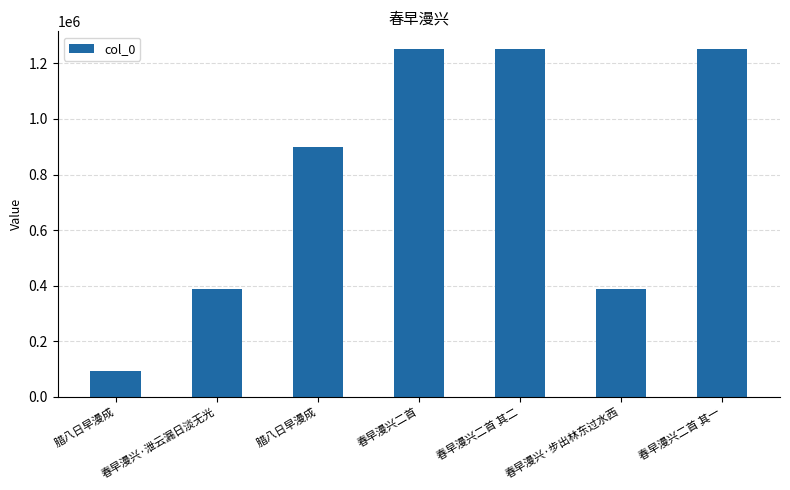

What is the difference between the values at 春早漫兴二首 and 腊八日早漫成?

1161618